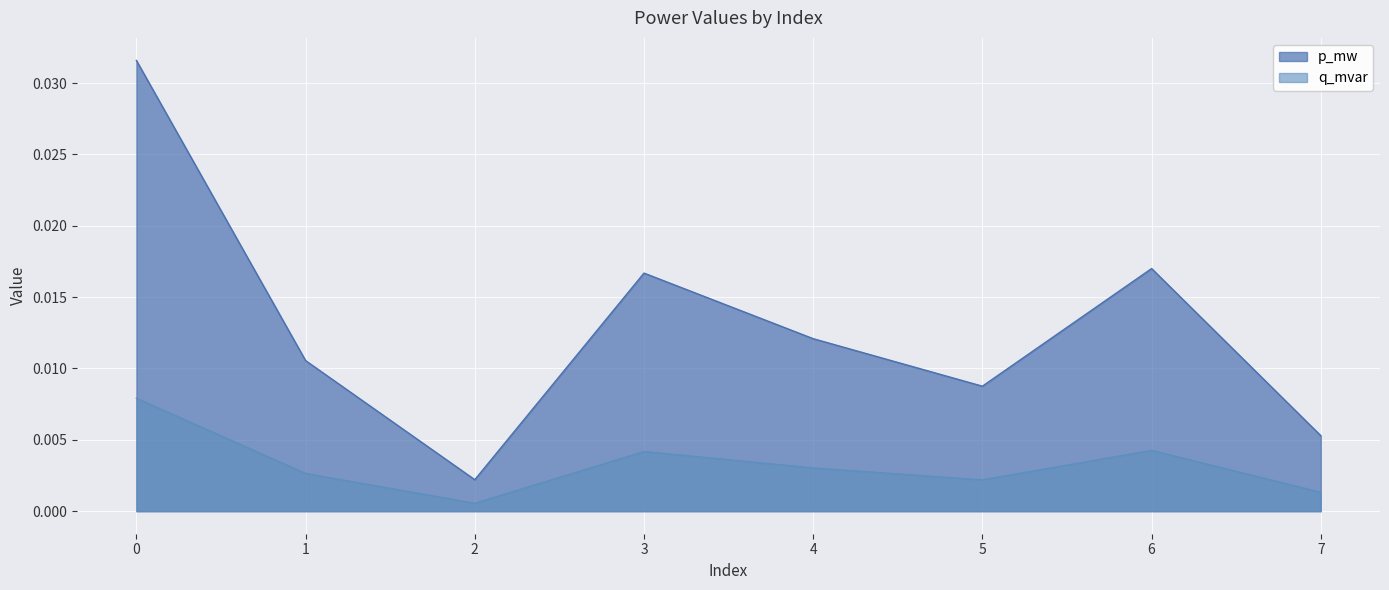

True or false: q_mvar and p_mw cross at least once.

False